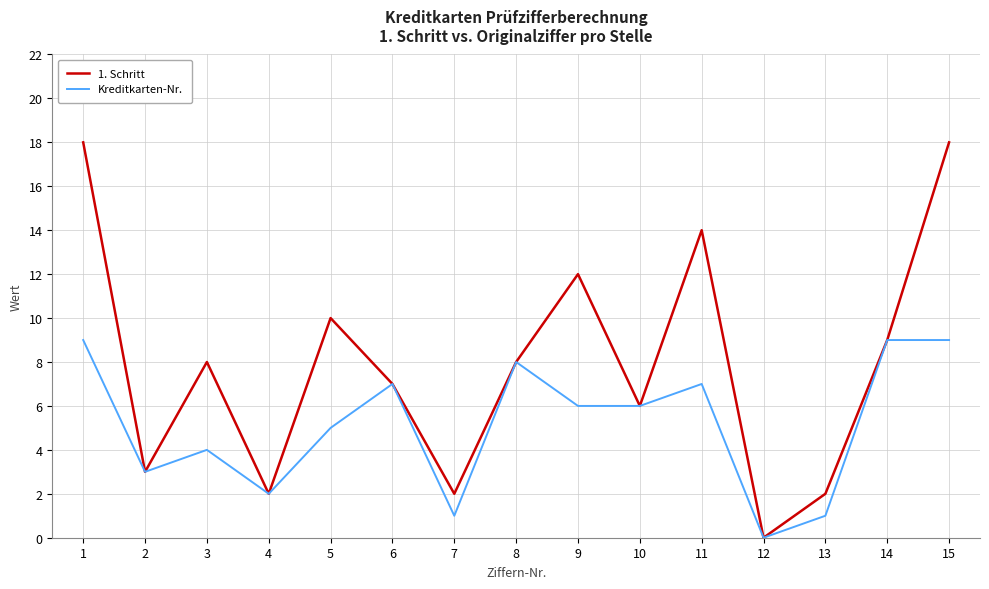

True or false: Kreditkarten-Nr. has a value of 12 at 14.

False